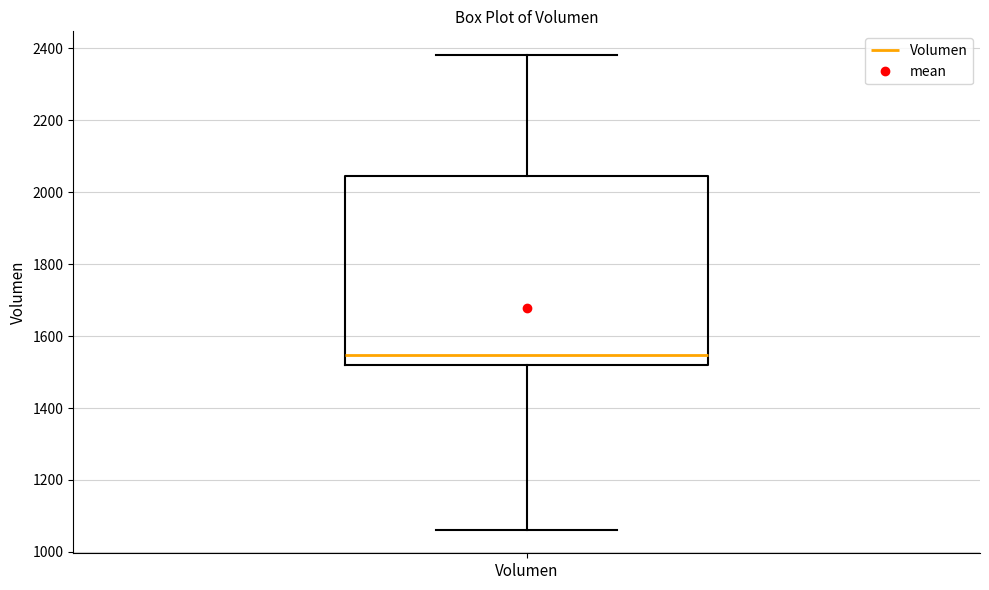

Where does the median line of the box for Volumen sit on the y-axis? The values are not printed on the chart, so give them approximately, as read against the axis.

1540